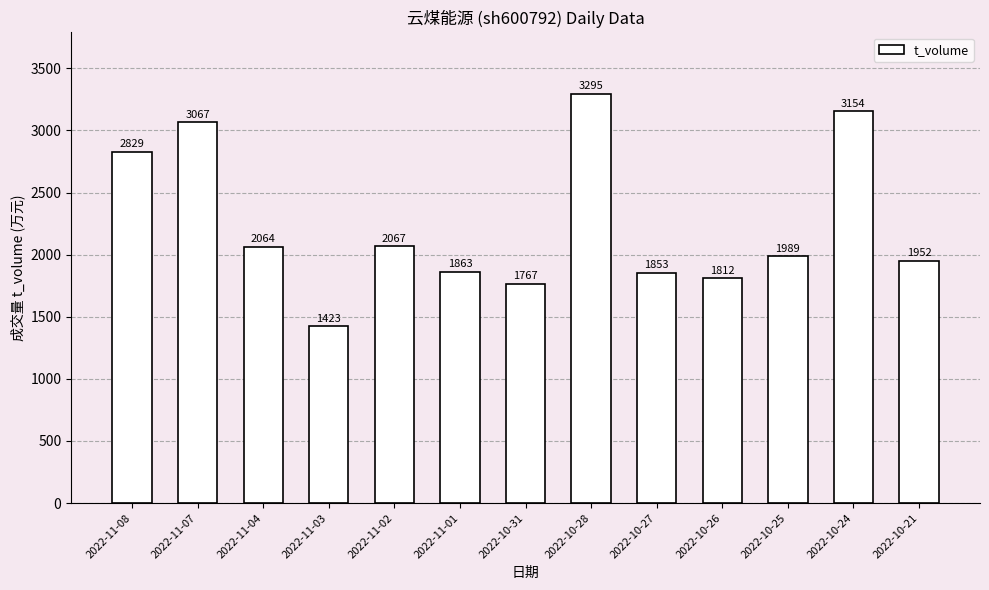

Count the number of categories in the chart.

13